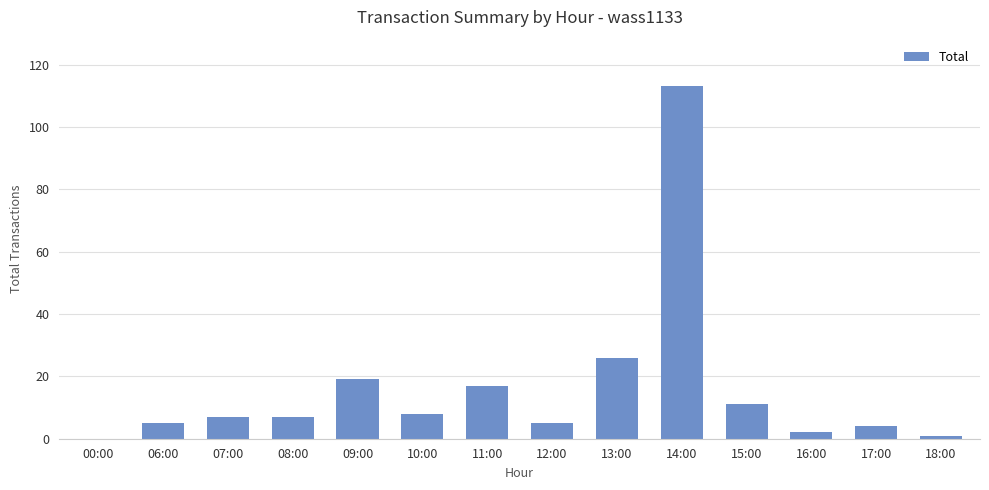

The chart shows a value of 113 at 14:00. True or false?

True